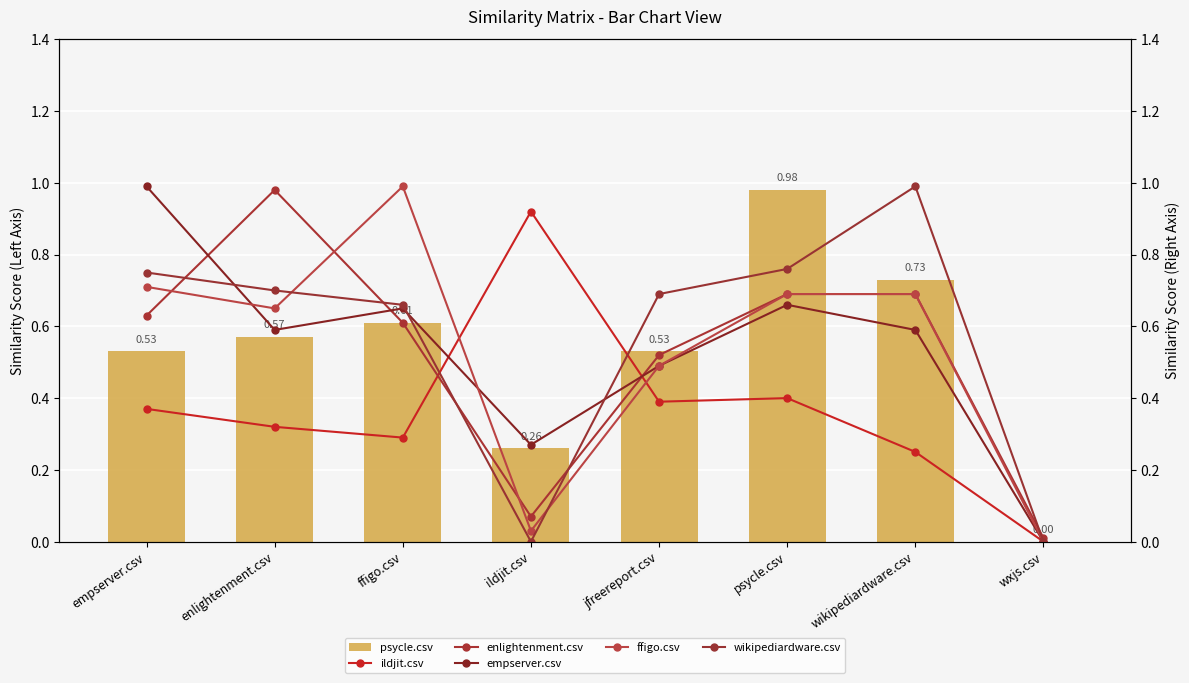

Which category has the lowest value in the psycle.csv series?

wxjs.csv